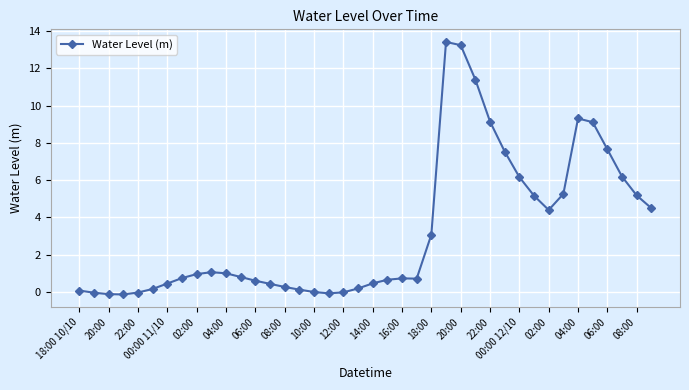

How many categories are shown in the chart?

40